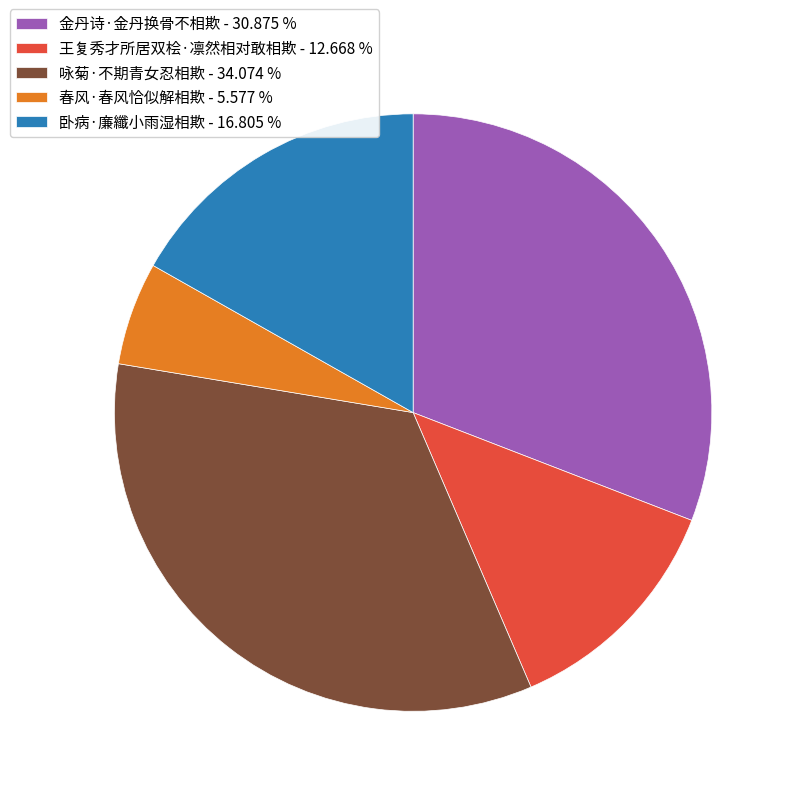

Between 金丹诗·金丹换骨不相欺 - 30.875 % and 卧病·廉纖小雨湿相欺 - 16.805 %, which is larger?

金丹诗·金丹换骨不相欺 - 30.875 %